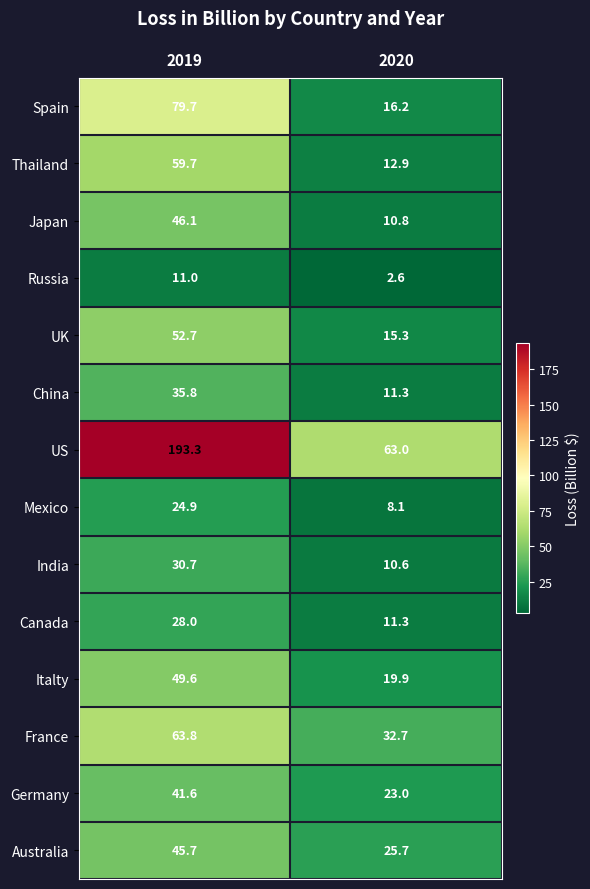

What is the difference between the highest and lowest values at 2019?

182.3